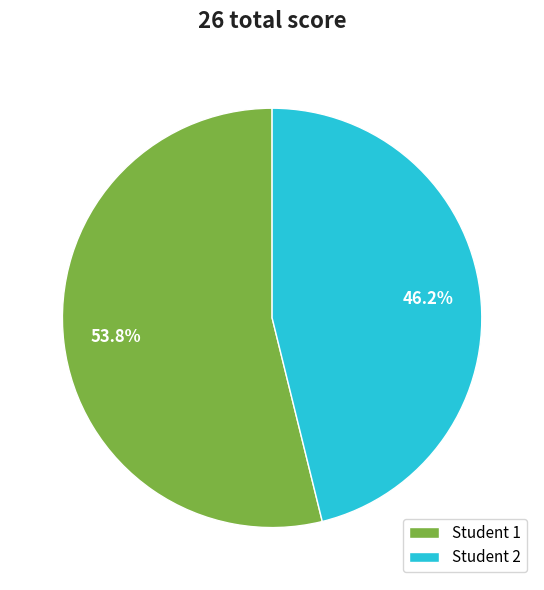

Between Student 2 and Student 1, which is larger?

Student 1